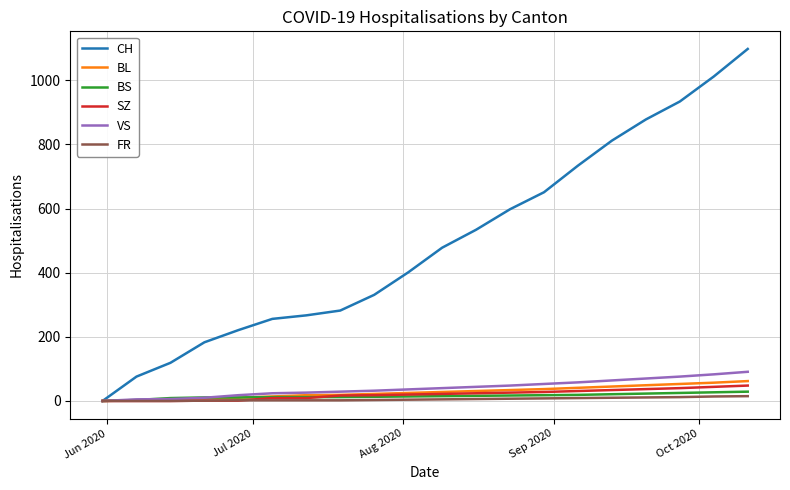

What is the difference between the maximum and minimum values in the VS series?

91